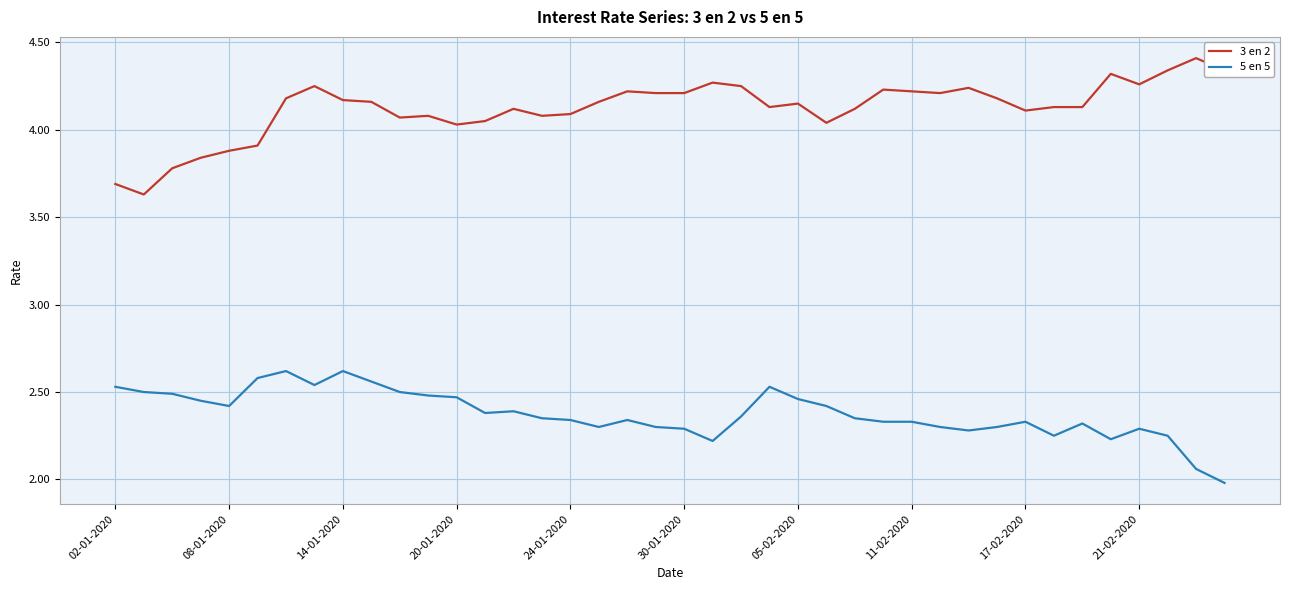

List the series in order of their overall mean, highest first.

3 en 2, 5 en 5